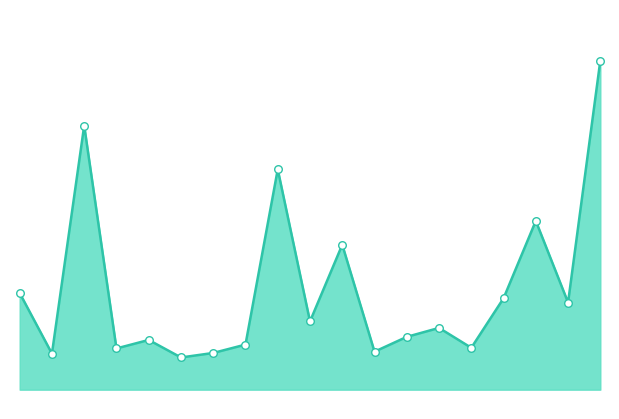

Does the chart have visible grid lines?

No